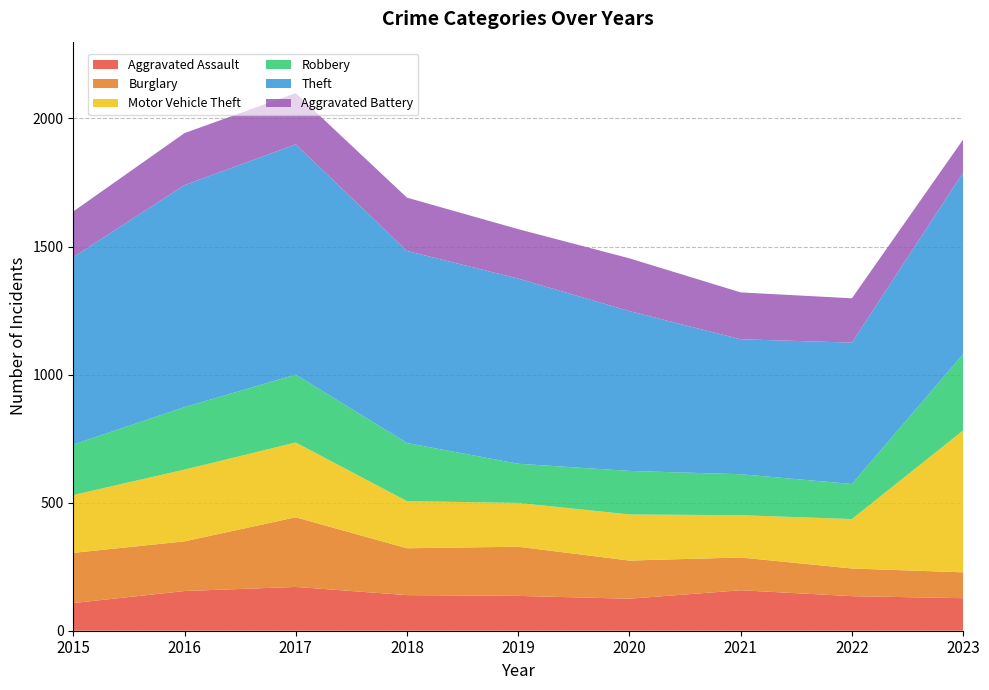

Reading right to left, list all the values displayed in this chart.

Aggravated Assault: 2023=127	2022=135	2021=158	2020=125	2019=136	2018=139	2017=171	2016=155	2015=108
Burglary: 2023=101	2022=108	2021=128	2020=149	2019=192	2018=183	2017=272	2016=194	2015=196
Motor Vehicle Theft: 2023=554	2022=193	2021=165	2020=180	2019=171	2018=184	2017=292	2016=280	2015=226
Robbery: 2023=298	2022=137	2021=160	2020=170	2019=153	2018=227	2017=265	2016=244	2015=197
Theft: 2023=709	2022=552	2021=527	2020=624	2019=723	2018=750	2017=899	2016=867	2015=732
Aggravated Battery: 2023=129	2022=173	2021=183	2020=206	2019=193	2018=208	2017=200	2016=203	2015=178